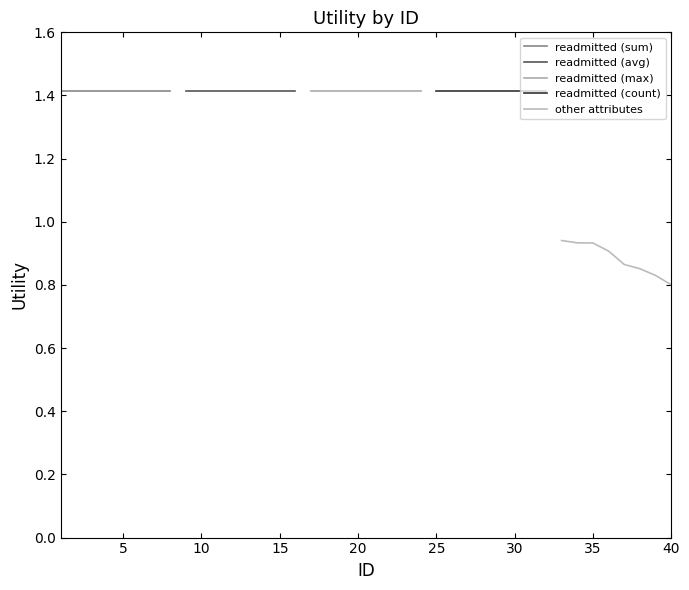

True or false: readmitted (max) and other attributes intersect in this chart.

False